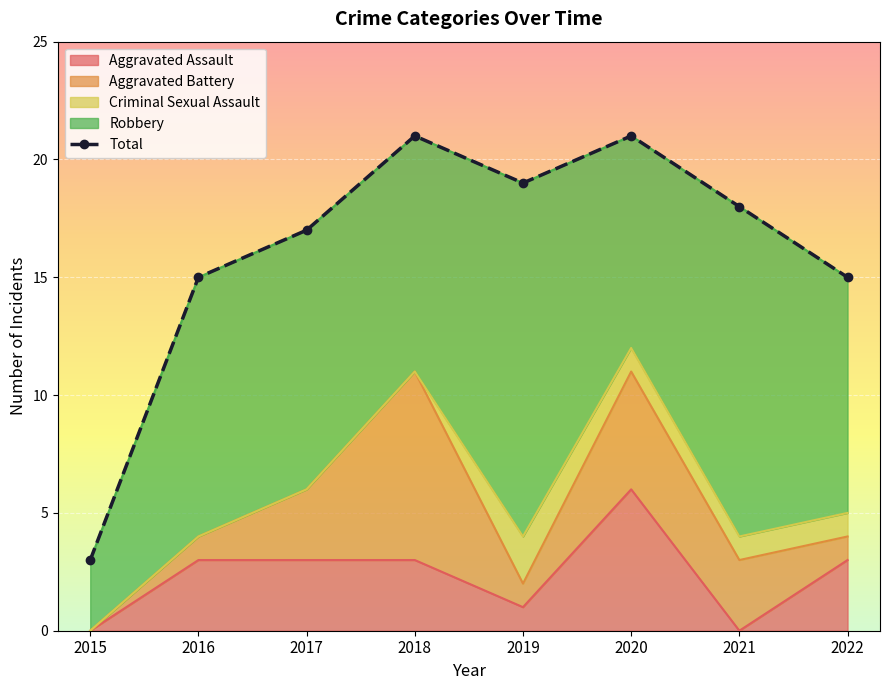

Which label corresponds to the smallest value in the chart?

2015